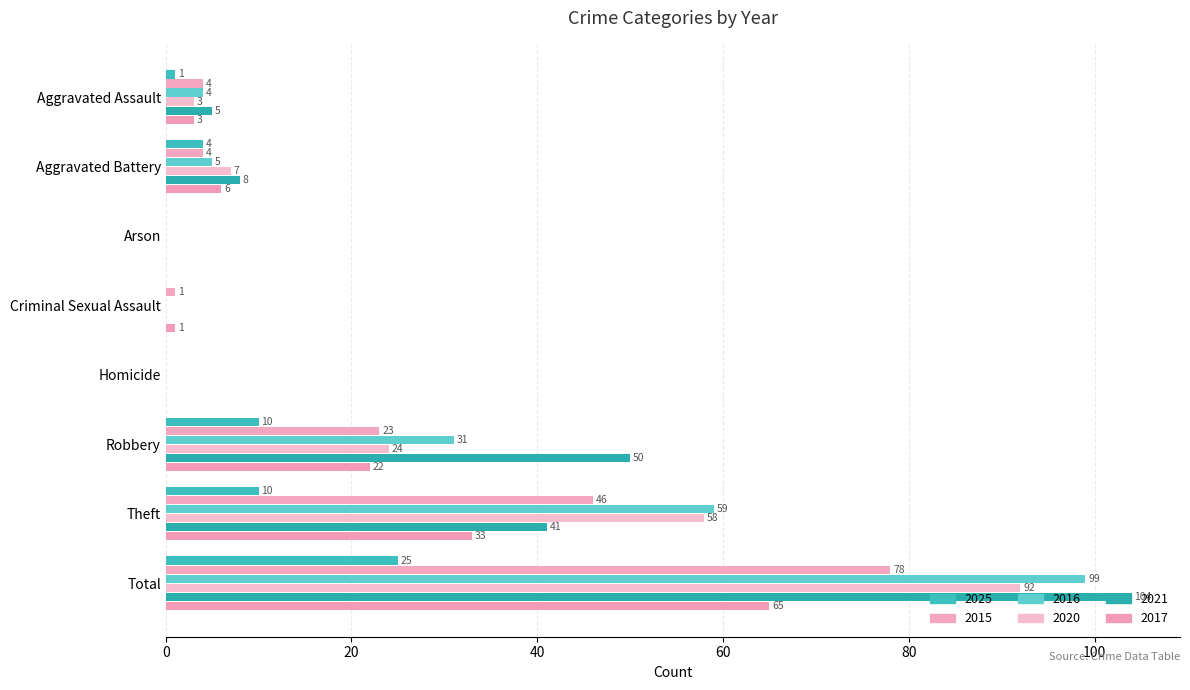

Where does the 2025 series first go above 4?

Robbery